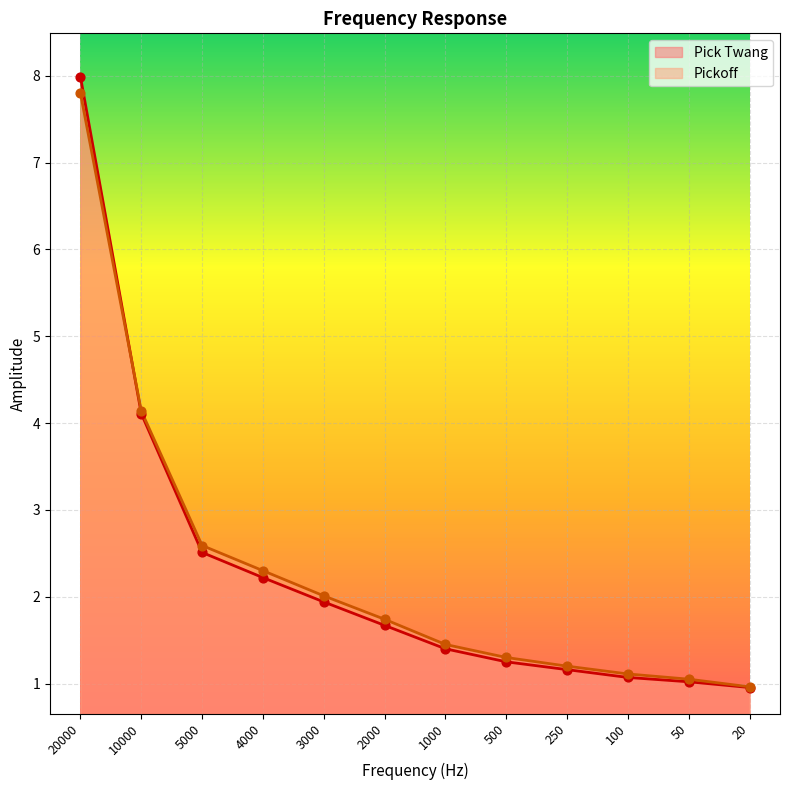

Which series has the largest total across all categories?

Pickoff